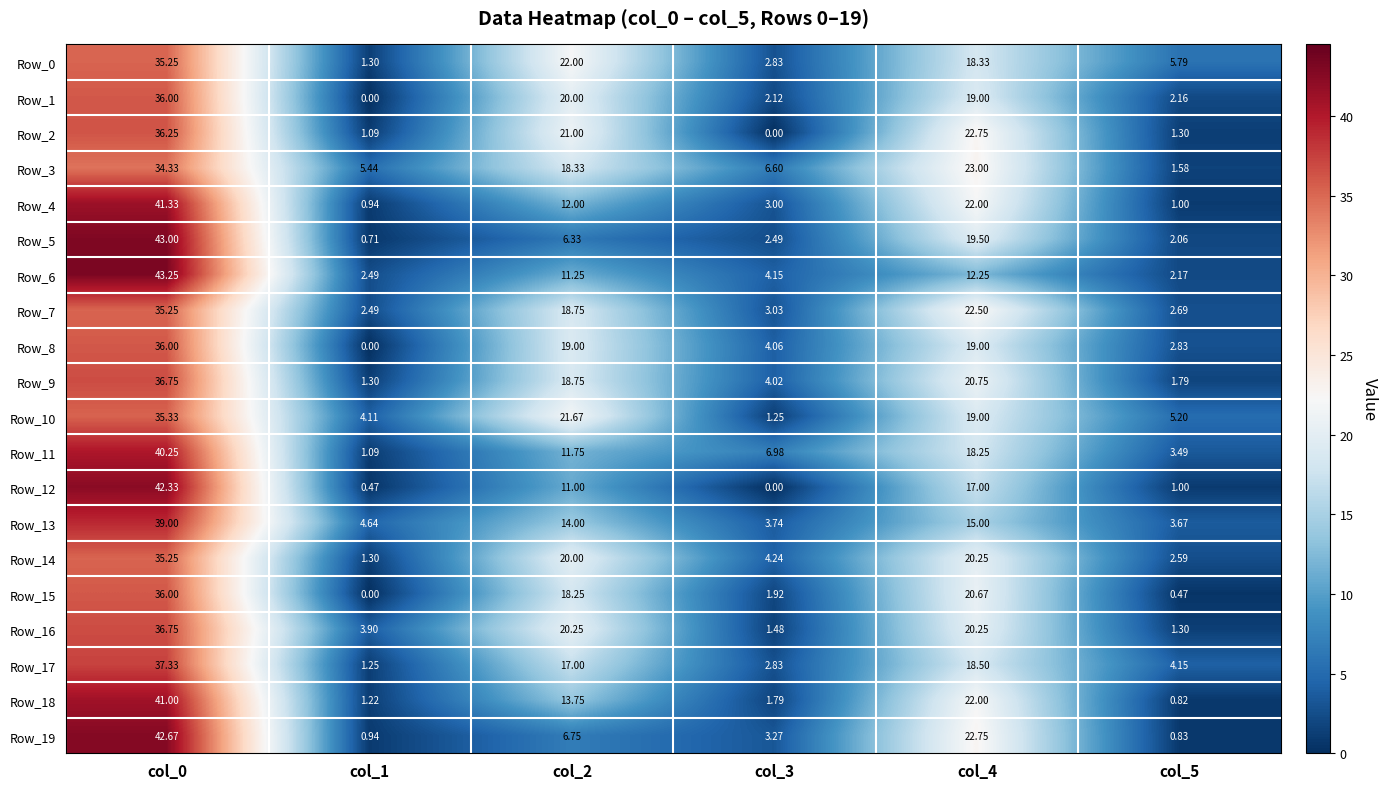

Is the value of Row_7 at col_3 greater than the value of Row_8 at col_2?

No